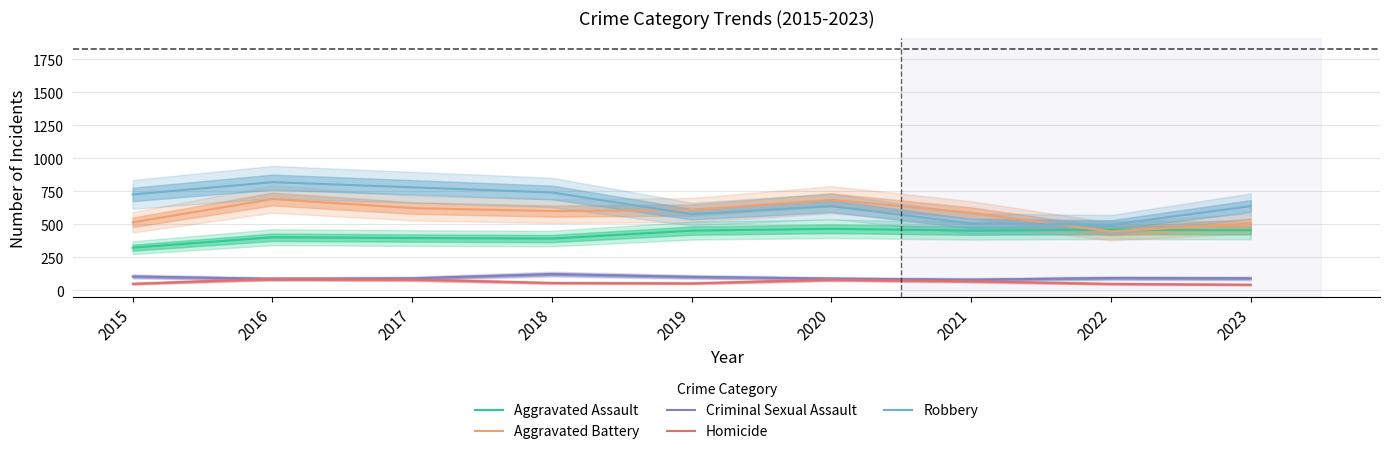

What is the value of the Criminal Sexual Assault point at the 7th from the left?

81